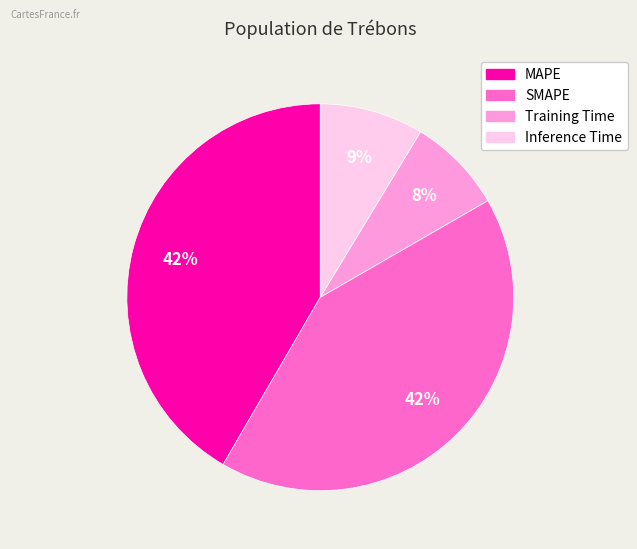

Is it true that Training Time is 8% of the pie?

True